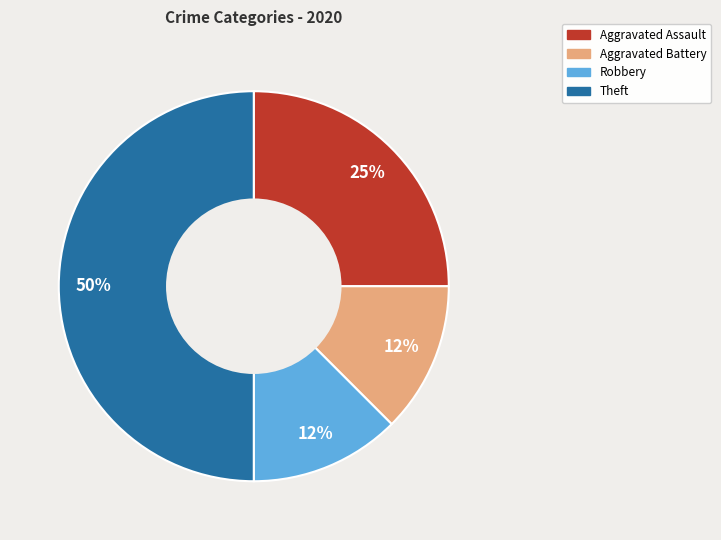

To the nearest percent, what is the average slice percentage?

25%